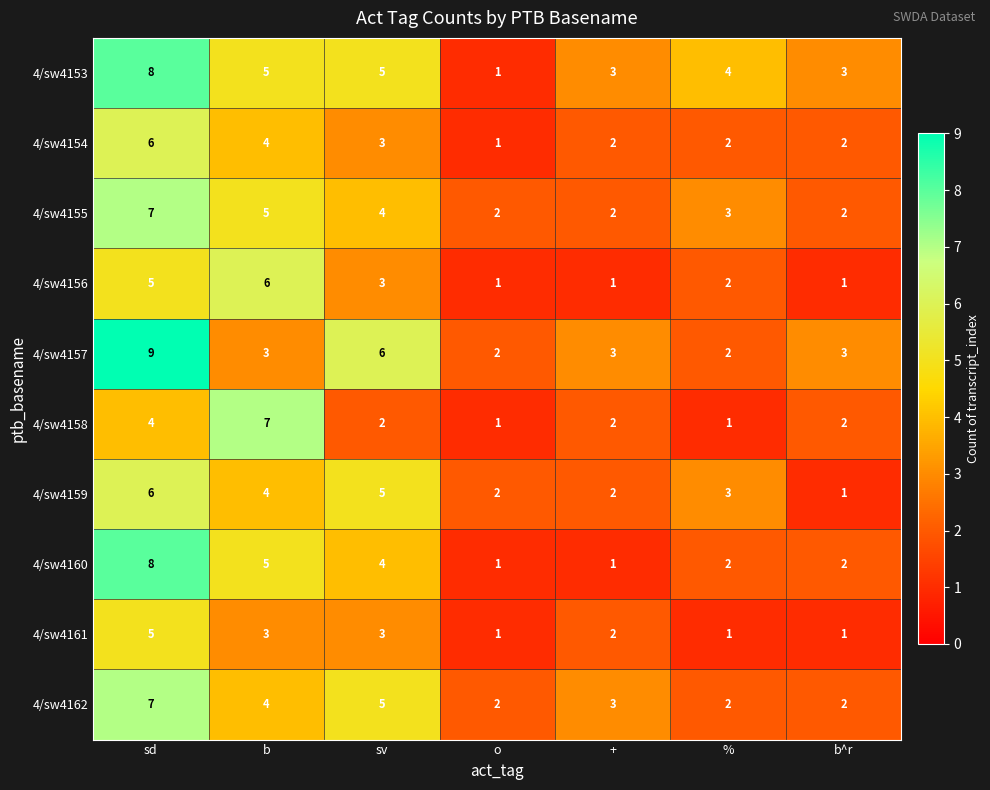

What is the sum of the 4/sw4160 values at sv and +?

5